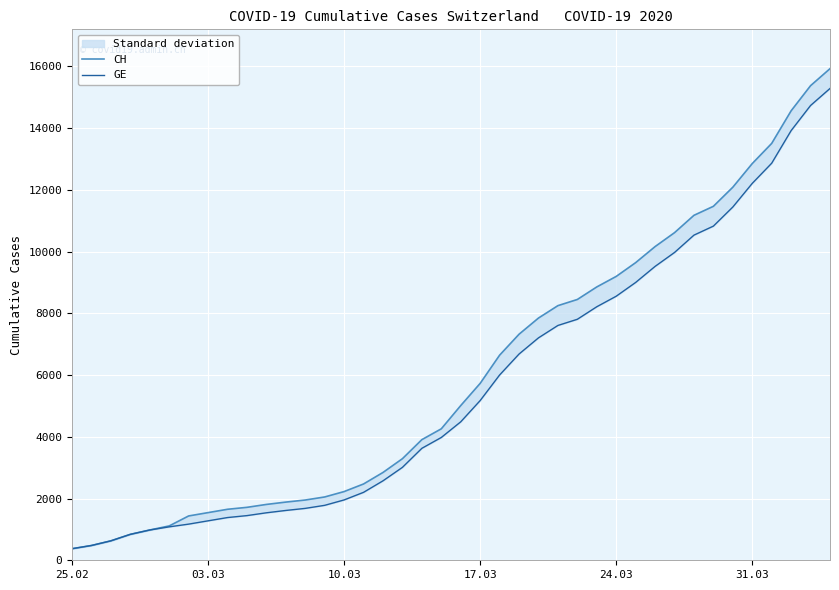

What is the value of the CH point at the 39th from the left?

15375